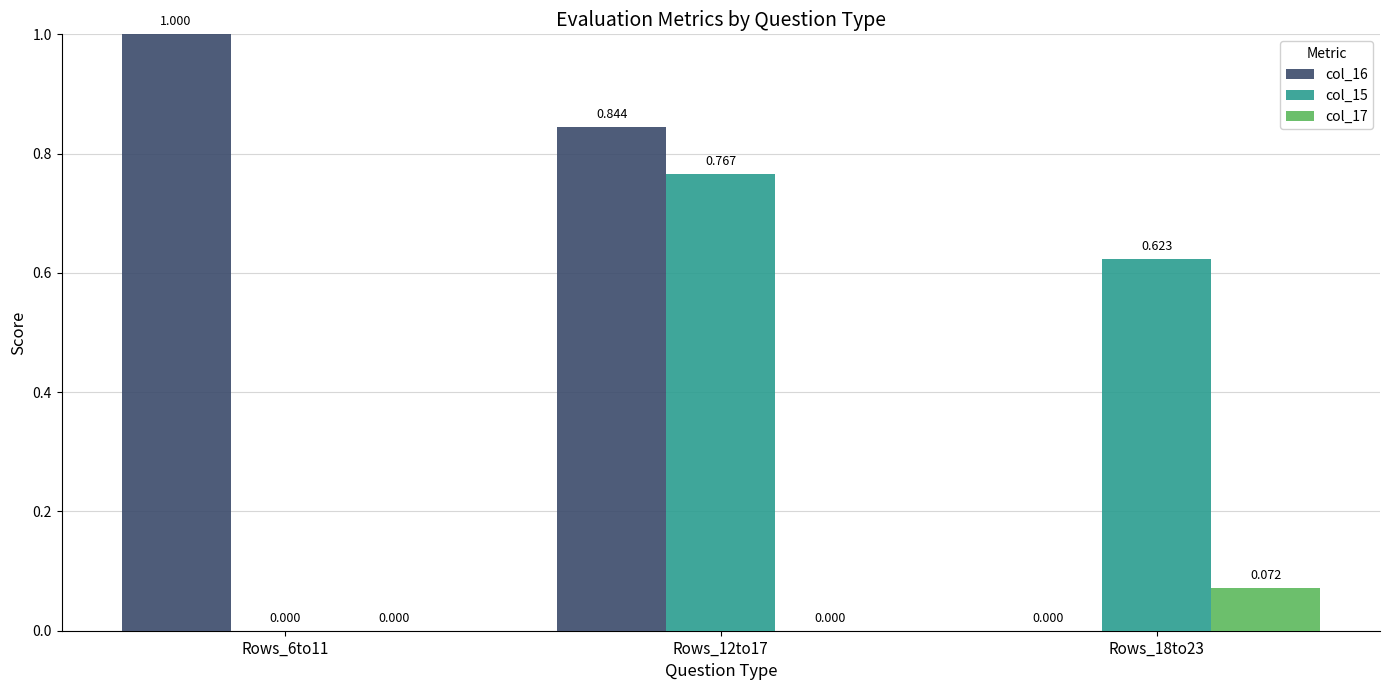

Is the value of col_17 at Rows_18to23 greater than the value of col_15 at Rows_12to17?

No